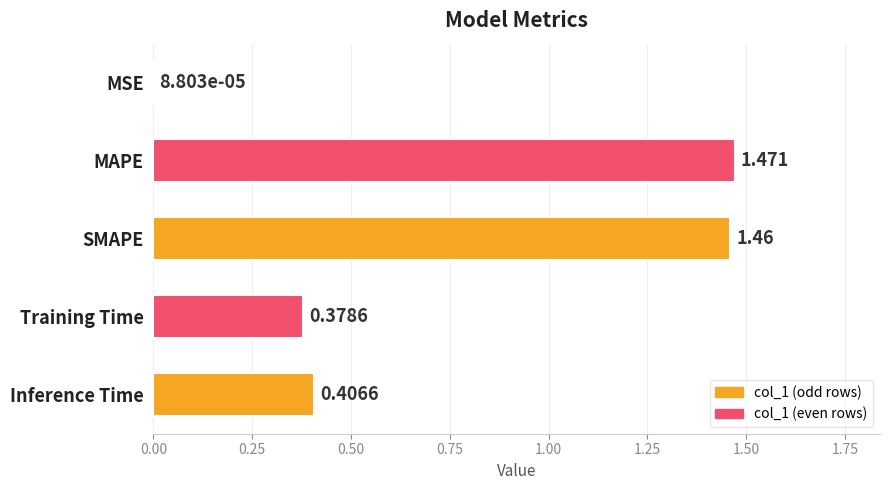

Which label corresponds to the largest value in the chart?

MAPE